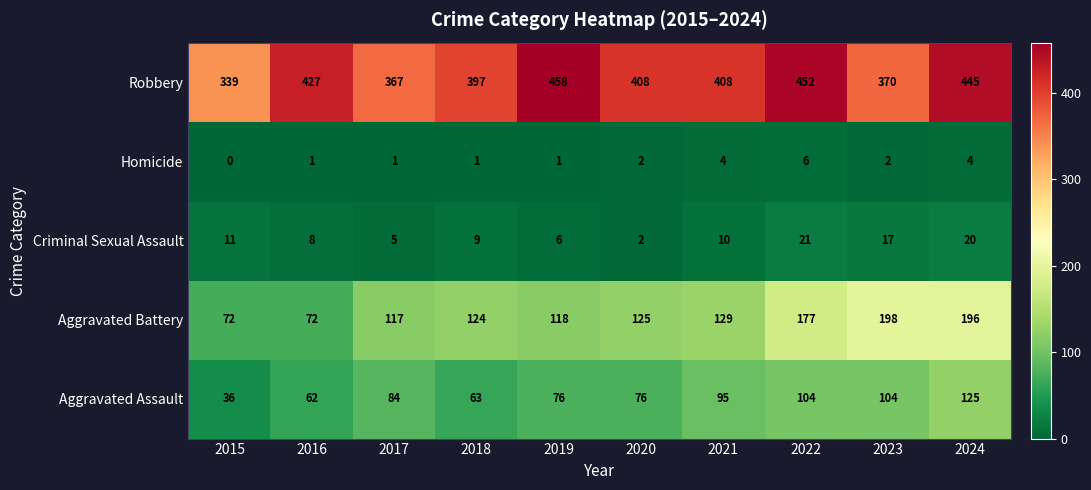

What is the total value across all series at 2017?

574